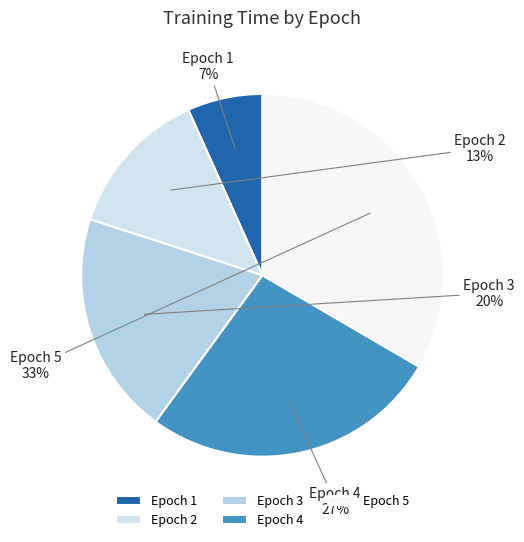

To the nearest percent, what is the average slice percentage?

20%